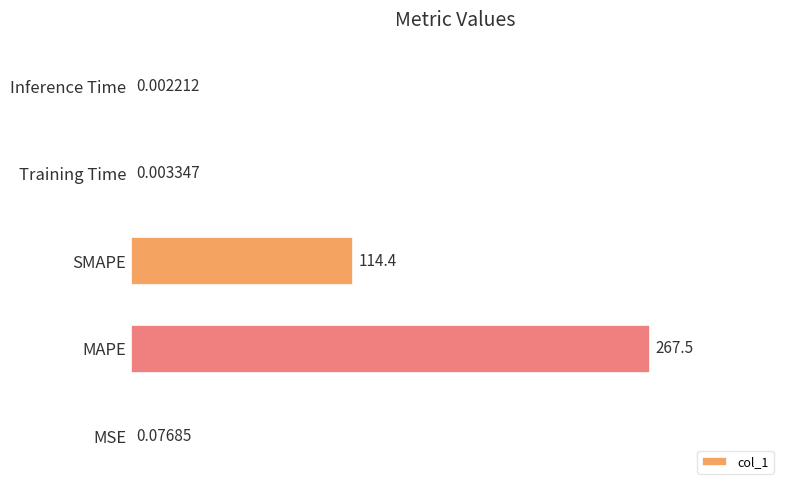

At which label is the value closest to 133?

SMAPE